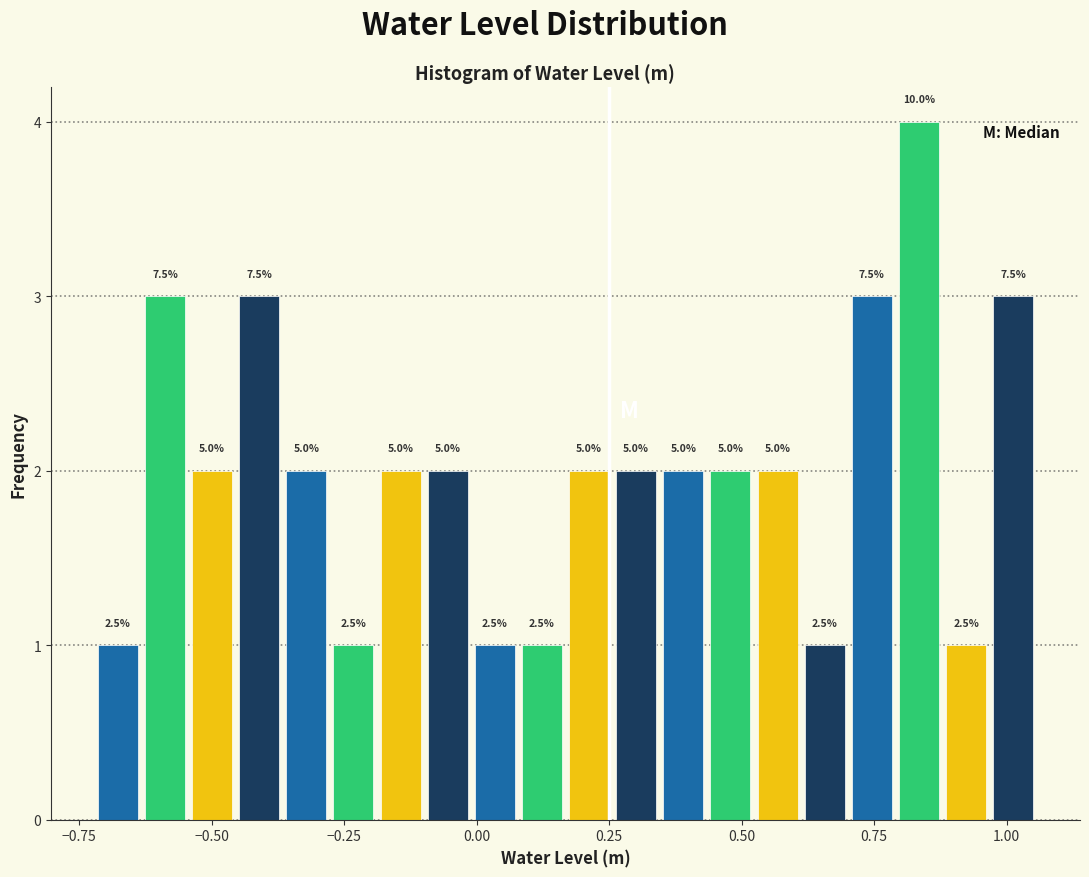

Read against the x-axis, roughly where is the centre of the tallest bar?

0.85